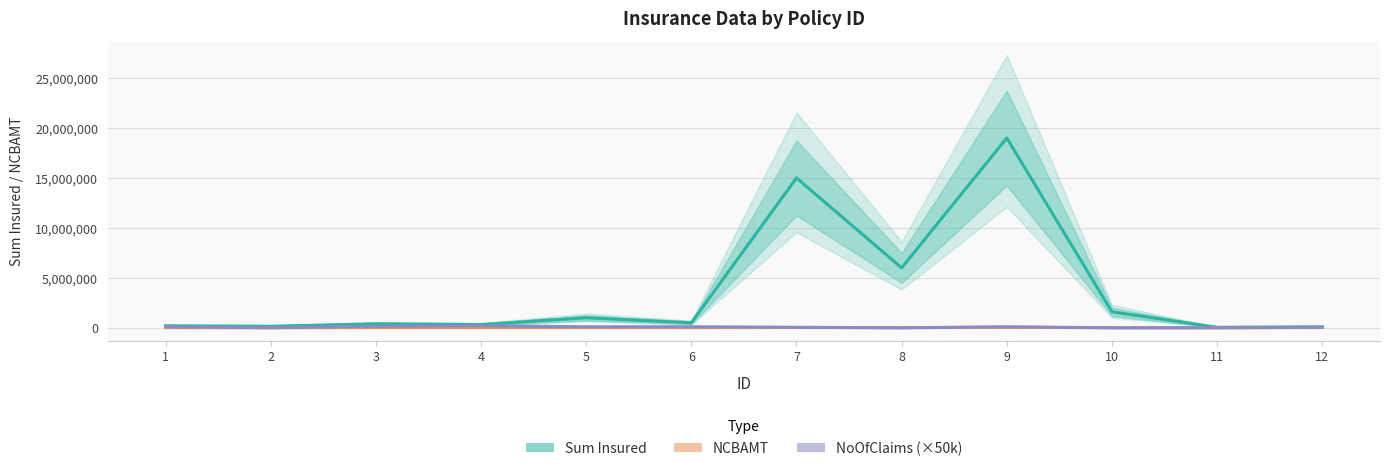

True or false: NoOfClaims (×50k) and NCBAMT intersect in this chart.

False